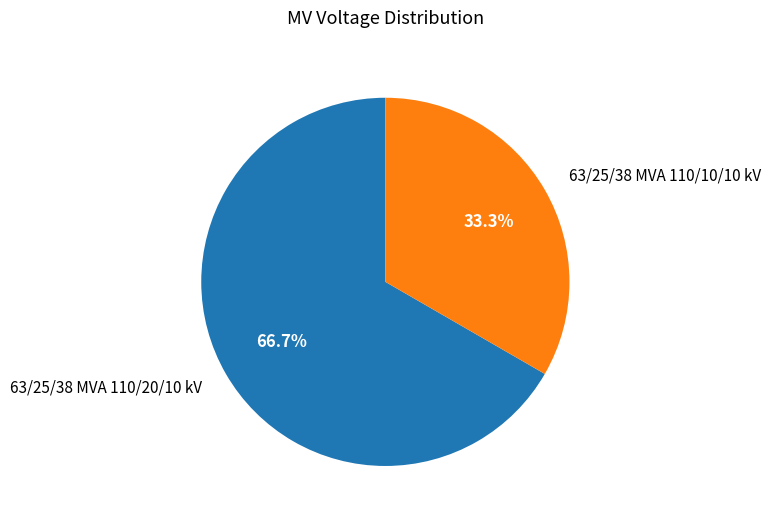

Which has a higher value, 63/25/38 MVA 110/10/10 kV or 63/25/38 MVA 110/20/10 kV?

63/25/38 MVA 110/20/10 kV